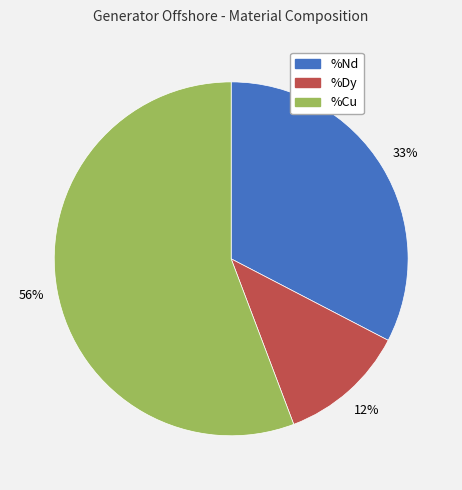

To the nearest percent, what is the average slice percentage?

33%